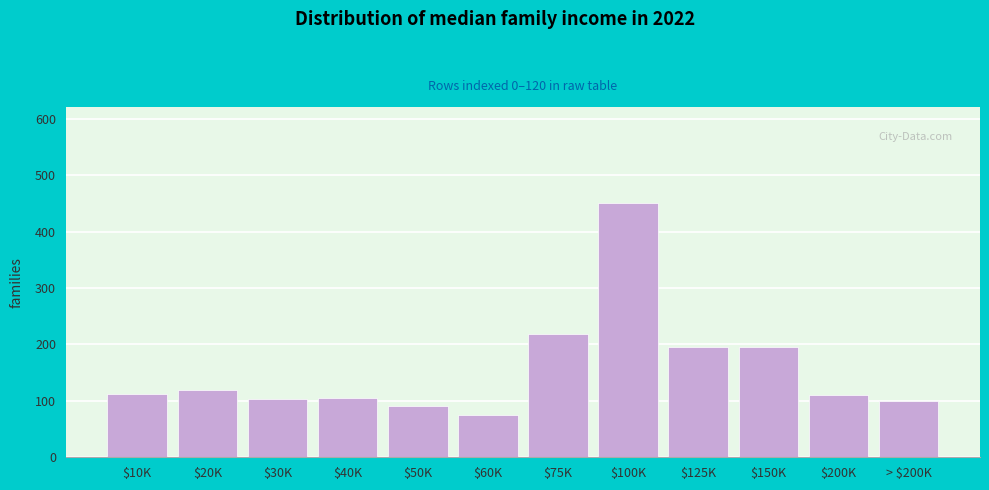

Where is the data nearest to the value 262?

$75K